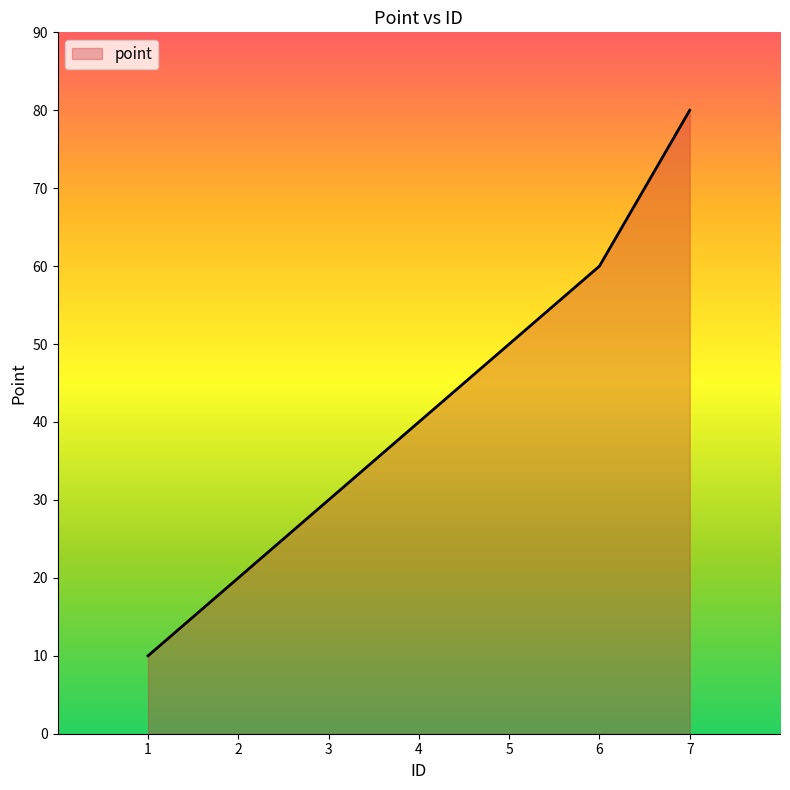

Does the chart have visible grid lines?

No